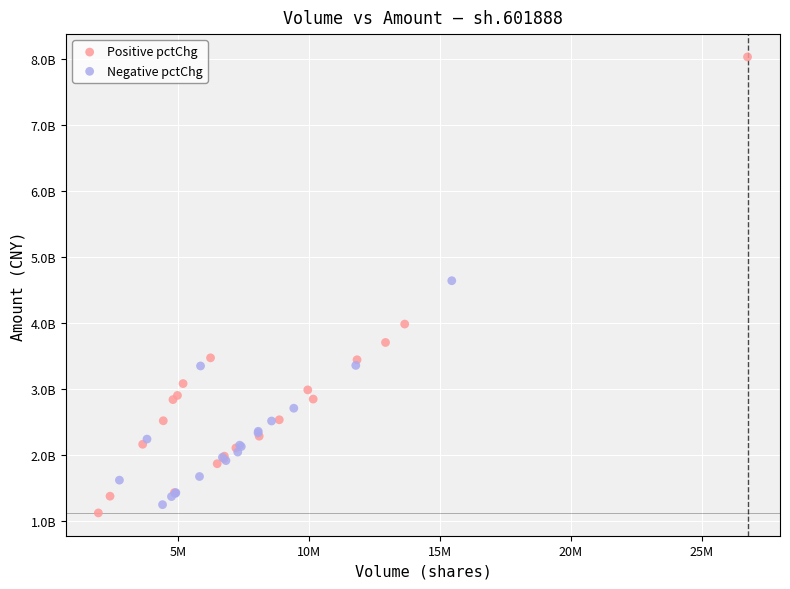

Which series has the largest Y range (max minus min)?

Positive pctChg